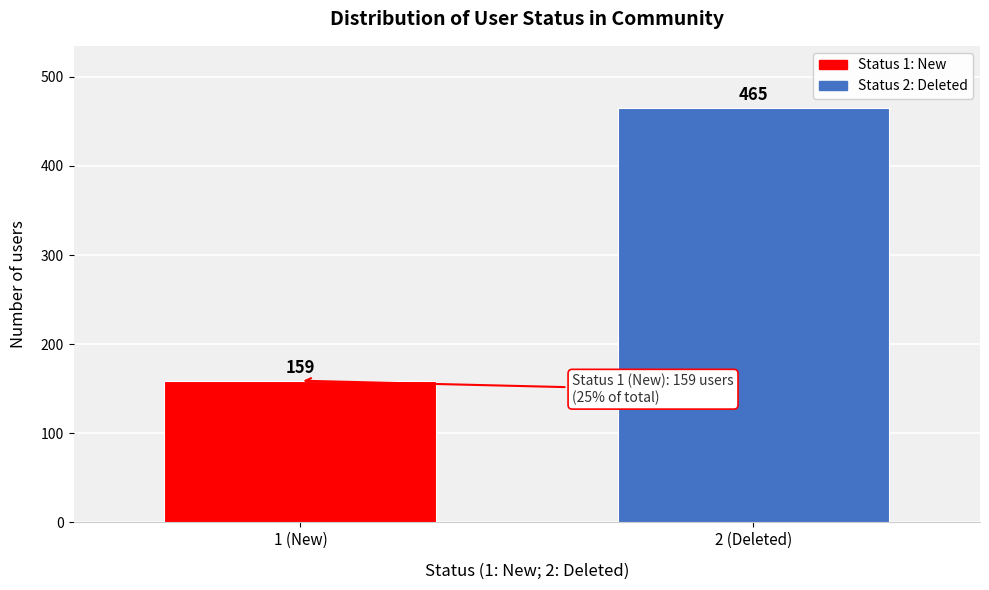

Reading right to left, what are all the values shown in this chart?

2 (Deleted)=465	1 (New)=159